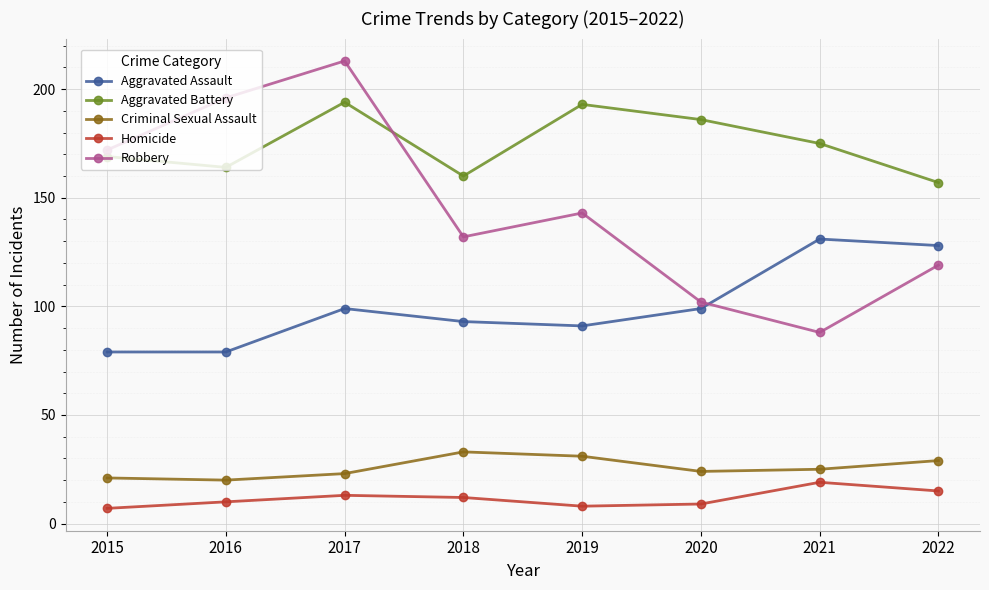

At which category does Criminal Sexual Assault reach its first local peak?

2018